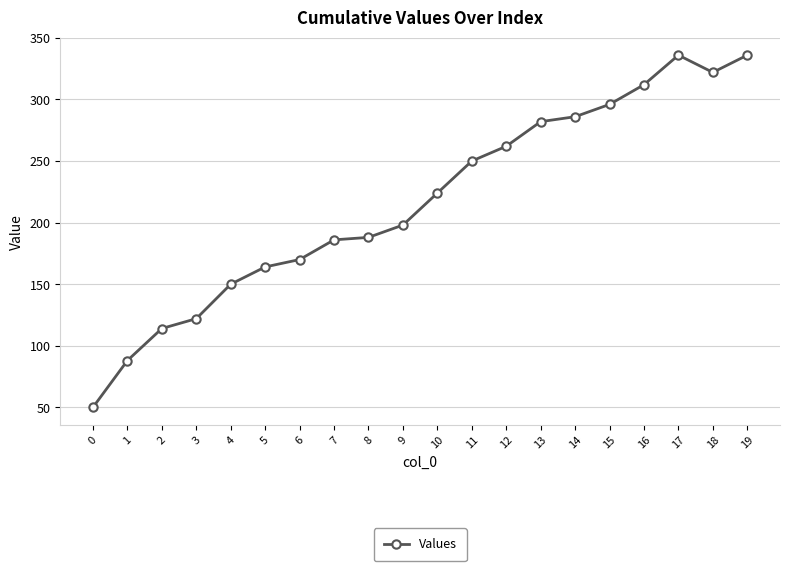

Between 7 and 15, which is larger?

15